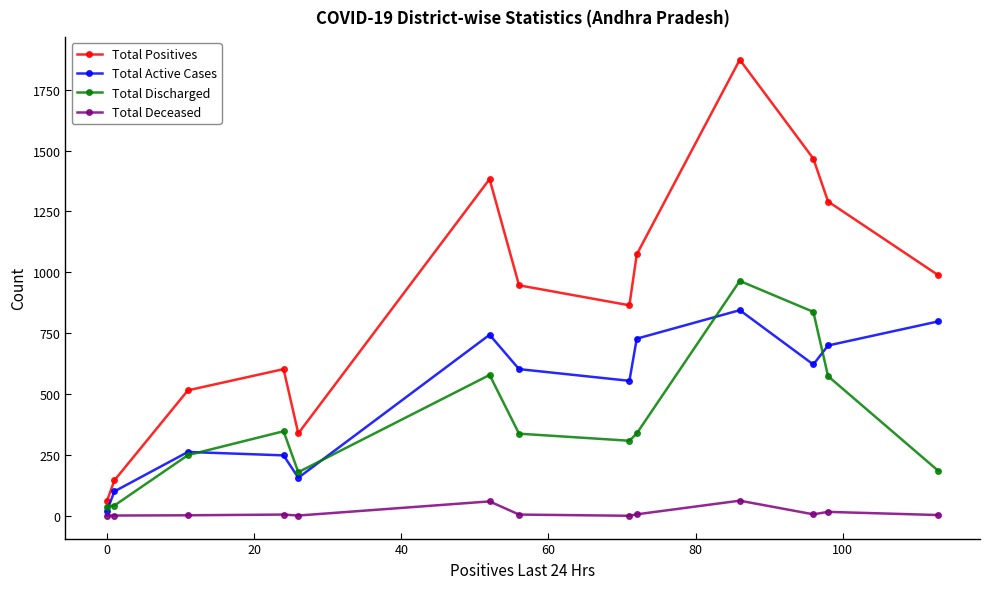

Which series has the largest total across all categories?

Total Positives